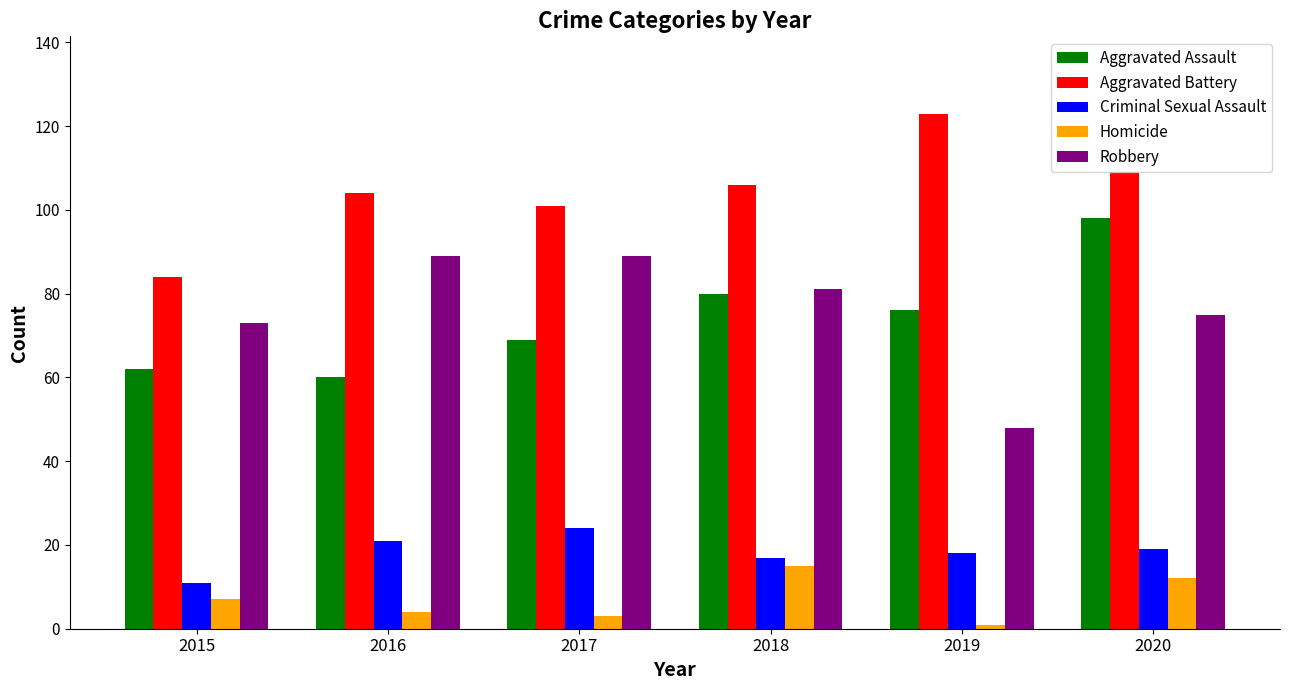

What is the total value across all series at 2016?

278